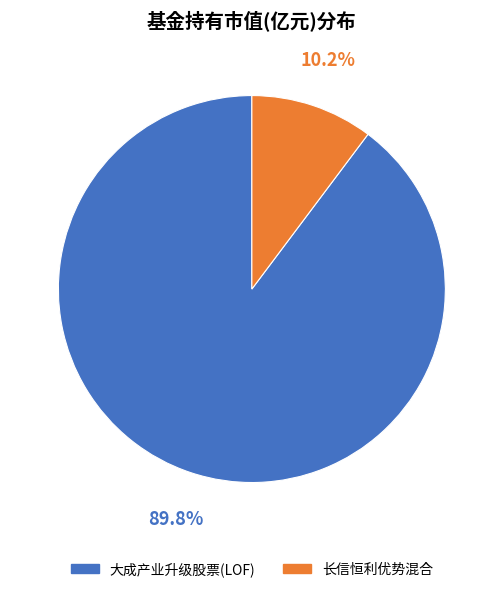

To the nearest percent, what is the difference between the 长信恒利优势混合 and 大成产业升级股票(LOF) slice percentages?

80%